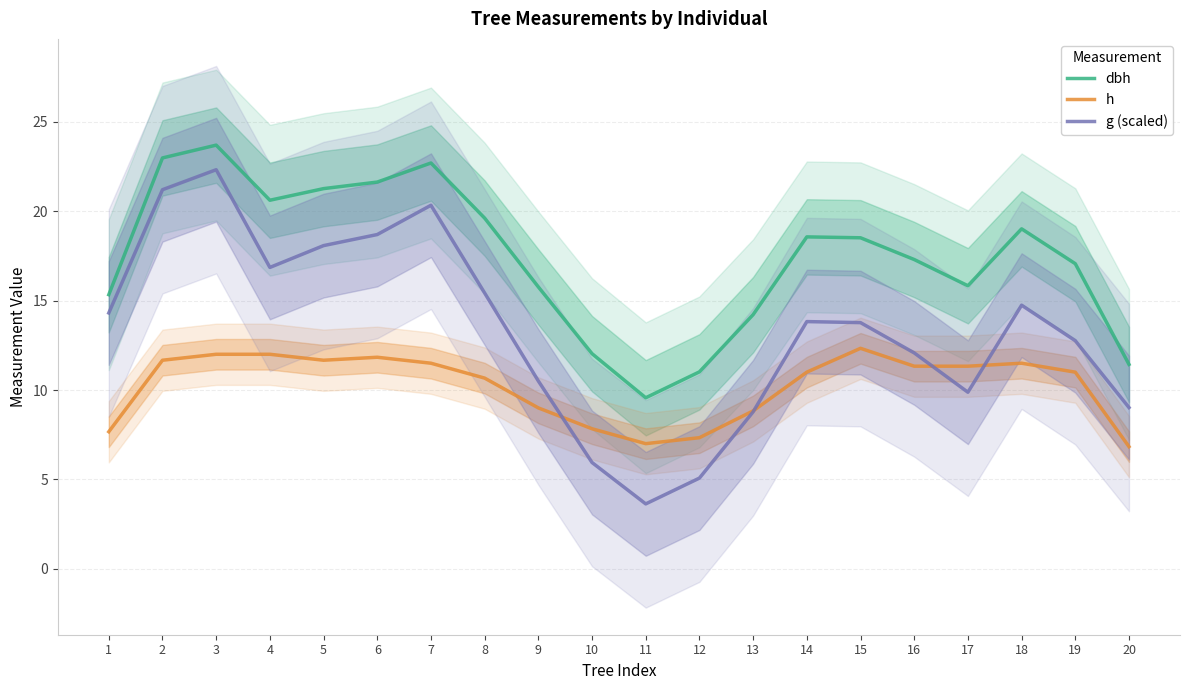

Where is the first local minimum for g (scaled)?

4